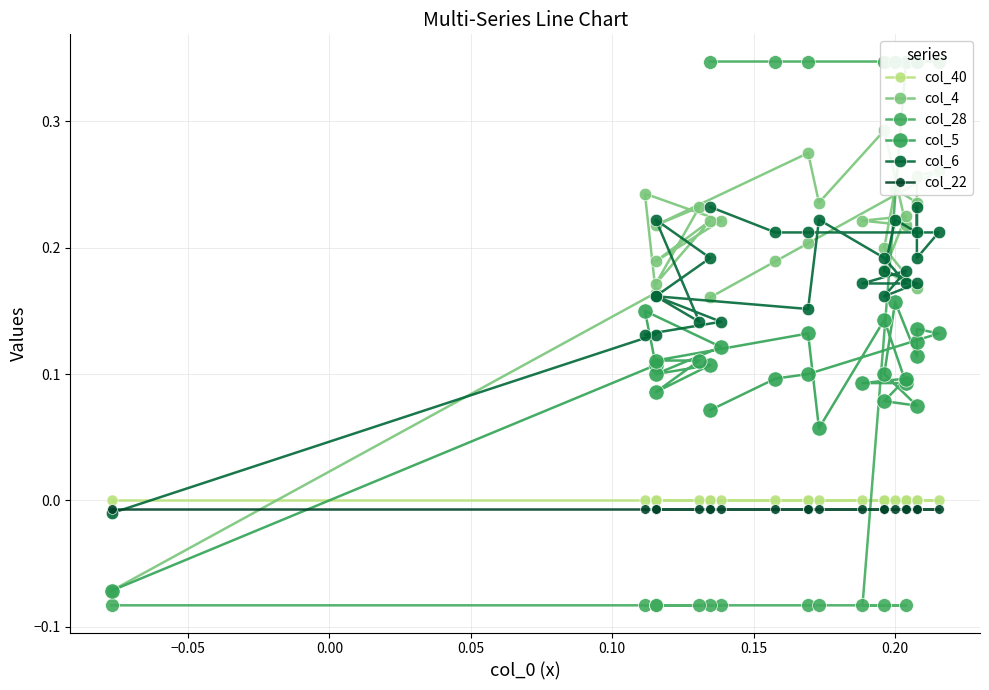

How many lines are shown in the chart?

6